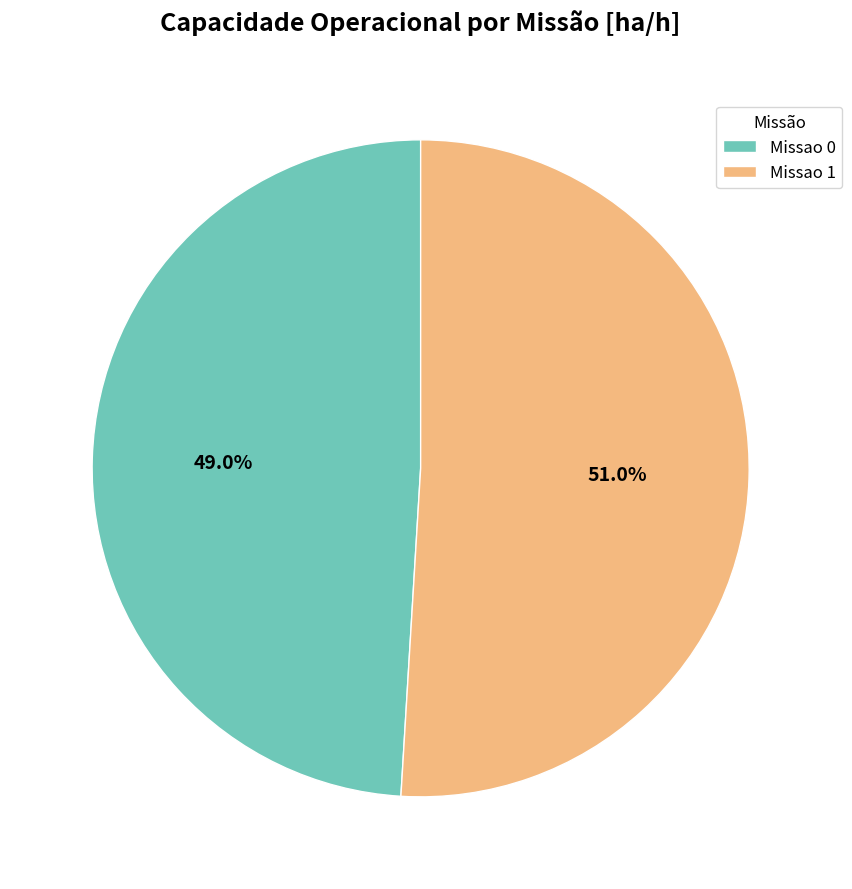

To the nearest percent, what portion does Missao 0 represent?

49%